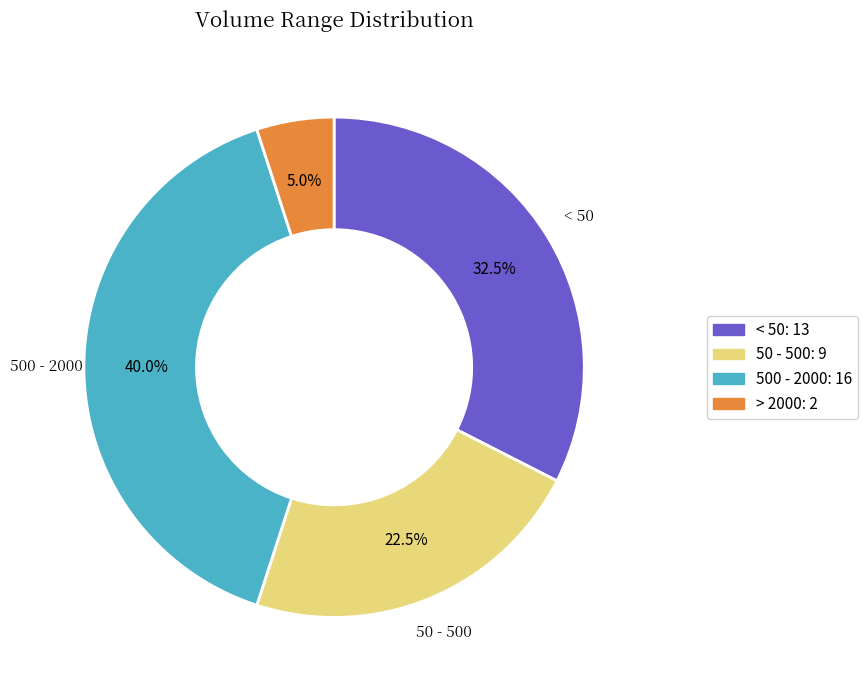

Does any single category account for the majority?

No